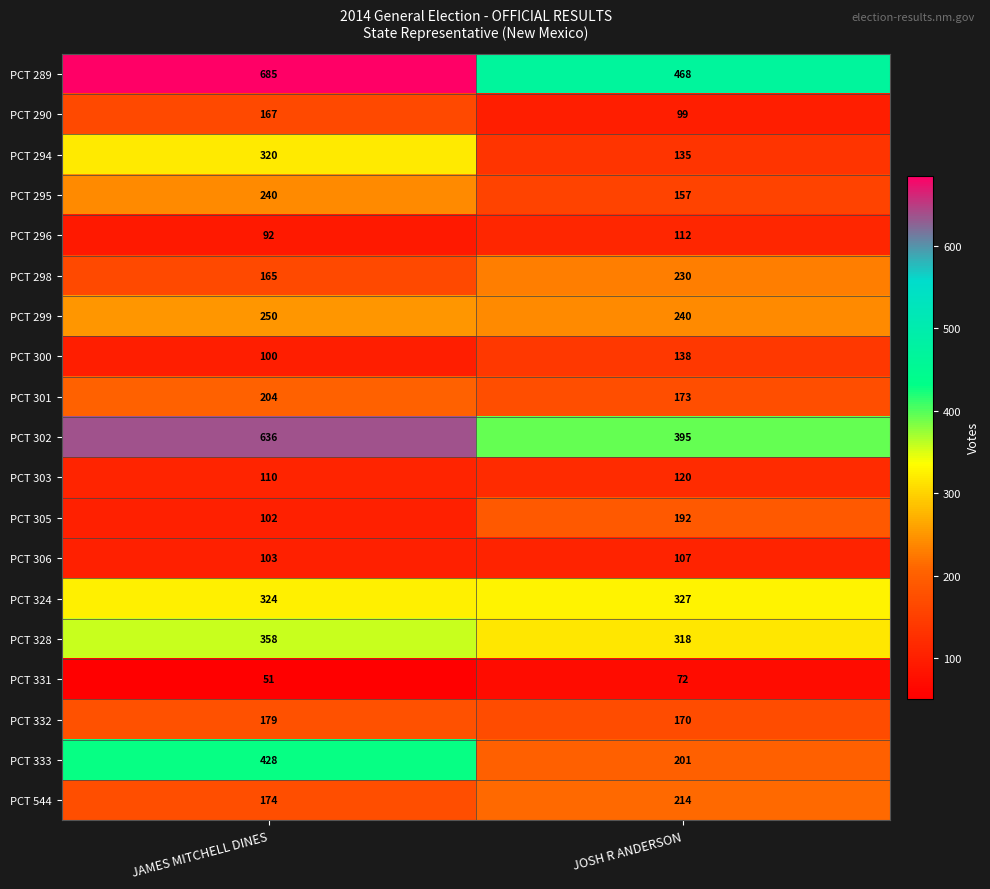

Where is PCT 302 nearest to the value 515?

JOSH R ANDERSON